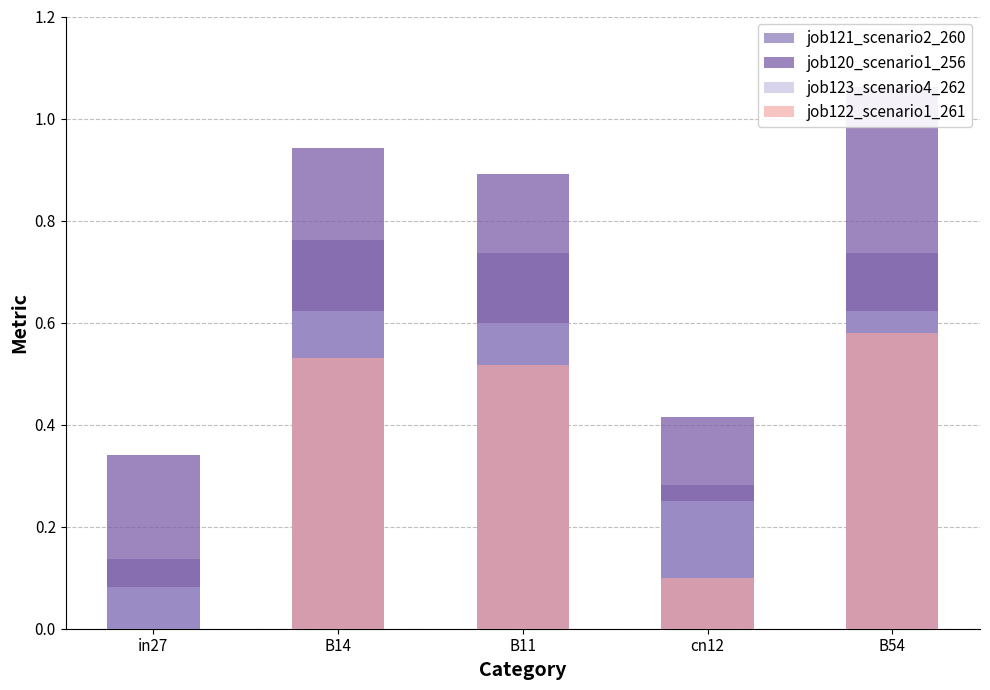

Is it true that job123_scenario4_262 equals 0.6 at B54?

True